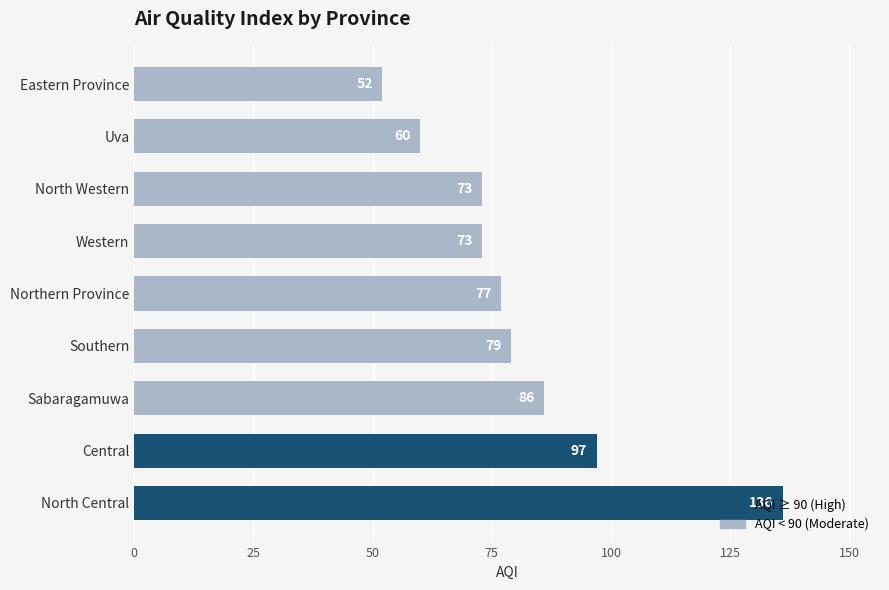

At which label is the value closest to 94?

Central